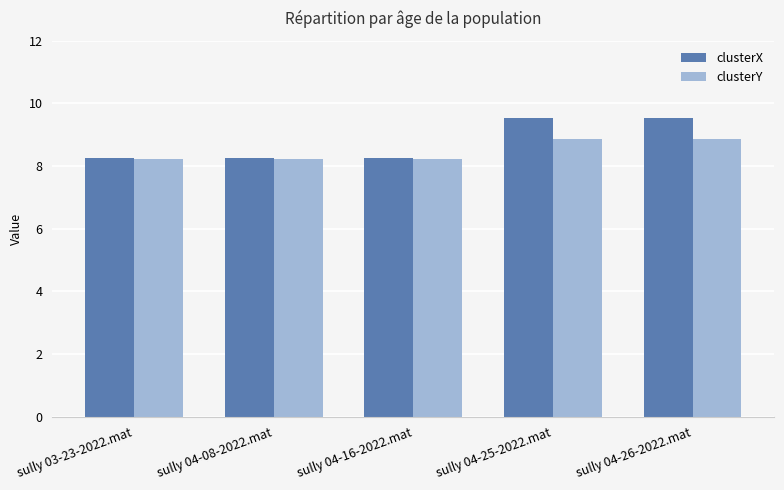

Is it true that clusterX equals 9.5 at sully 04-26-2022.mat?

True